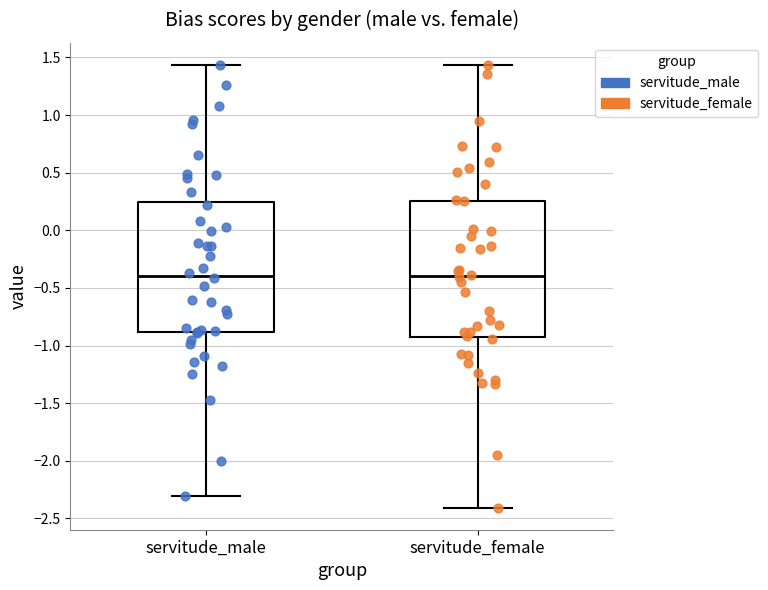

Where does the median line of the box for servitude_female sit on the y-axis? The values are not printed on the chart, so give them approximately, as read against the axis.

-0.40